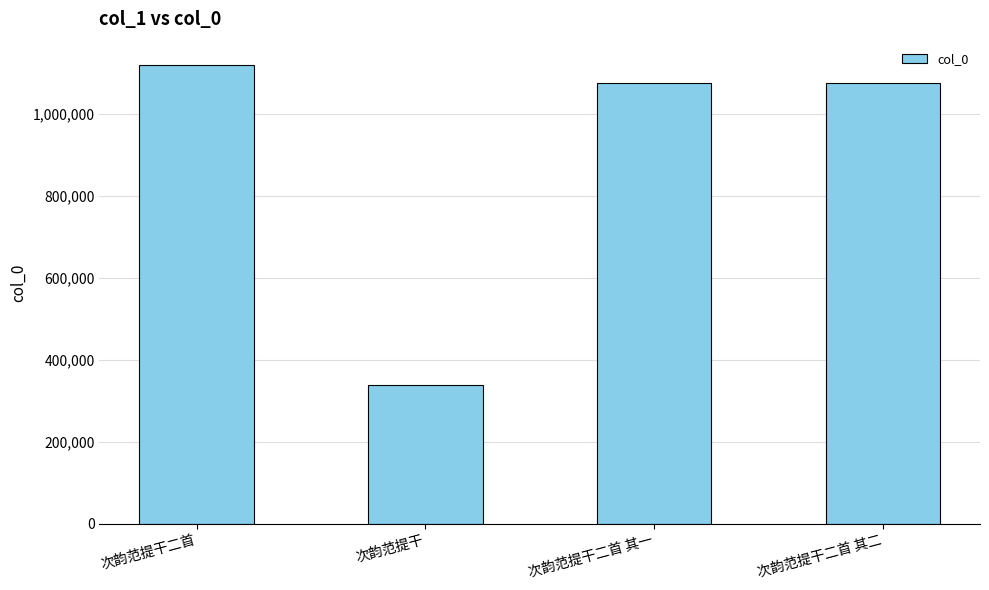

What is the approximate value at 次韵范提干二首 其二?

1076324